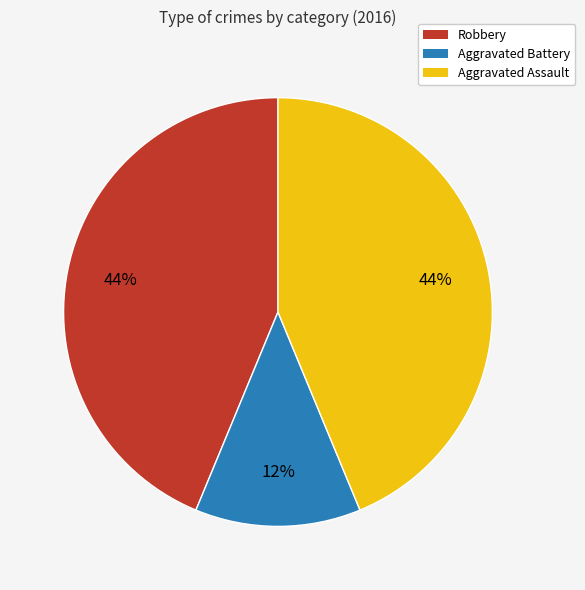

True or false: Aggravated Assault accounts for 31% of the total.

False